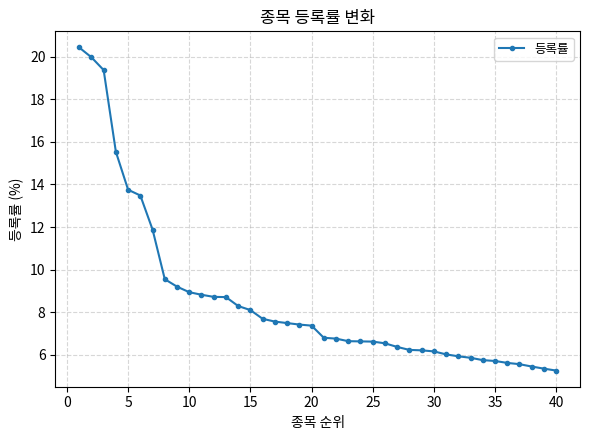

What is the maximum value shown in the chart?

20.4